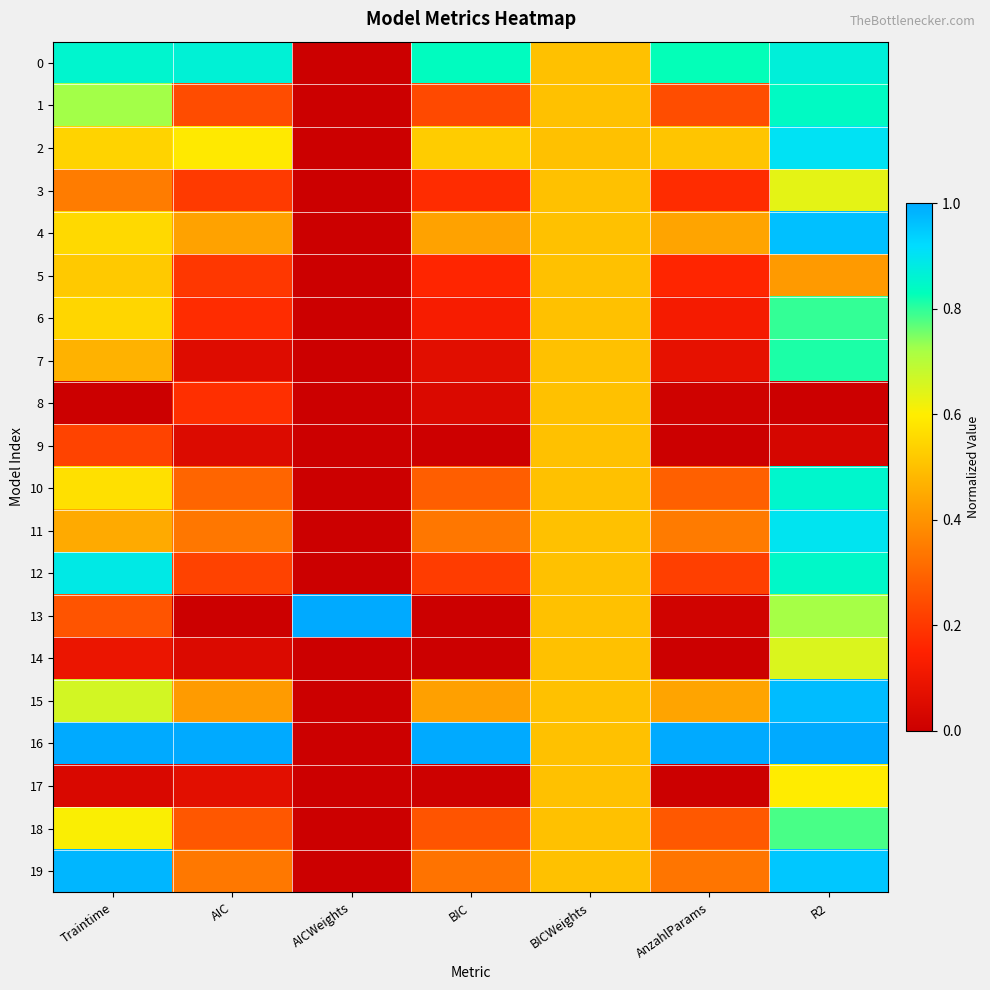

What is the total value across all series at Traintime?

10.3